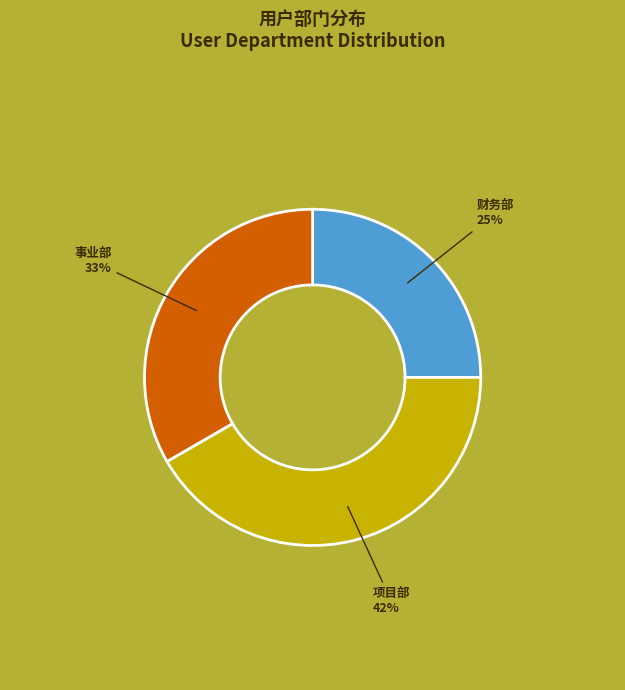

To the nearest percent, what is the difference between the largest and smallest slice percentages?

17%